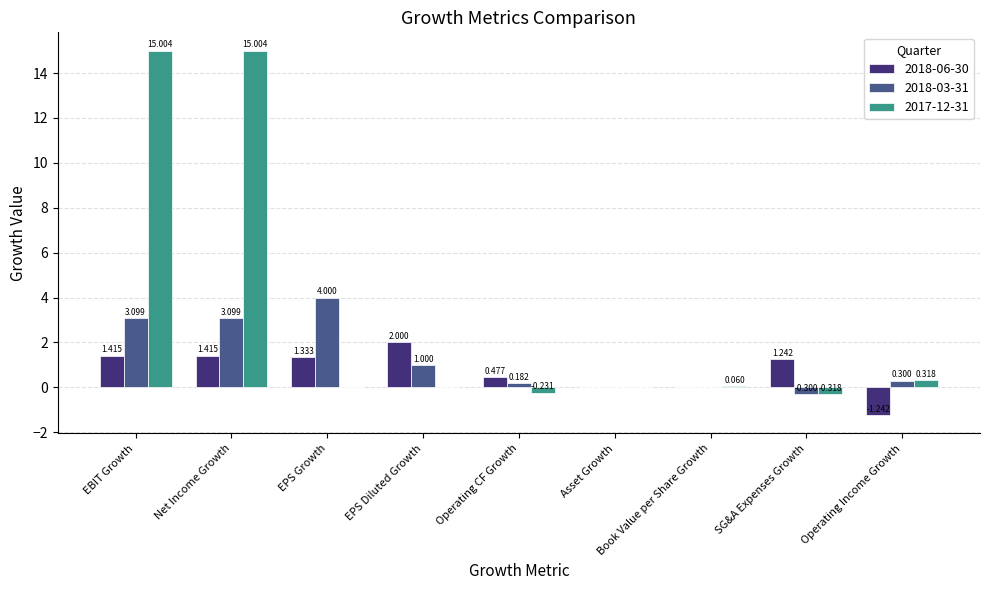

Where is 2018-06-30 nearest to the value 0?

Asset Growth